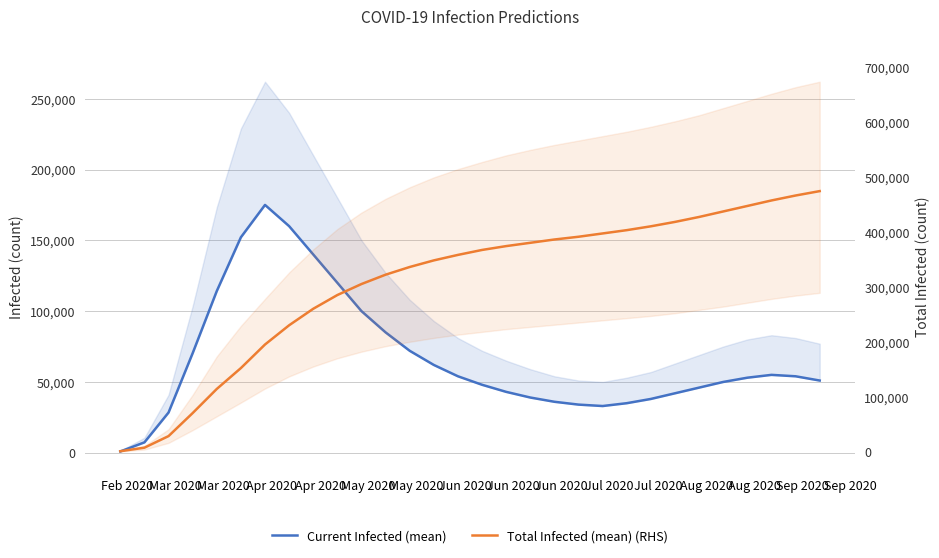

What is the minimum value for Current Infected (mean)?

919